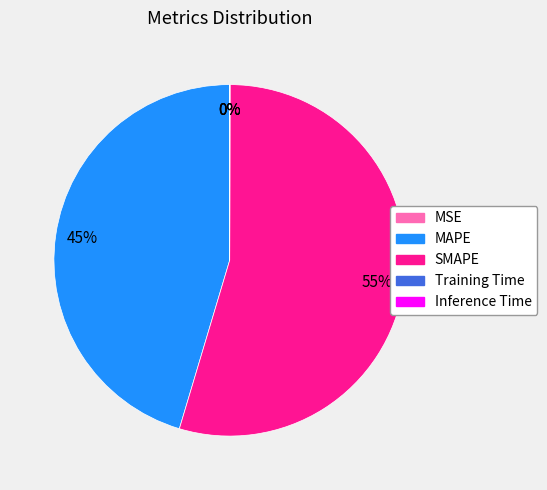

What percentage is the MAPE slice, to the nearest percent?

45%